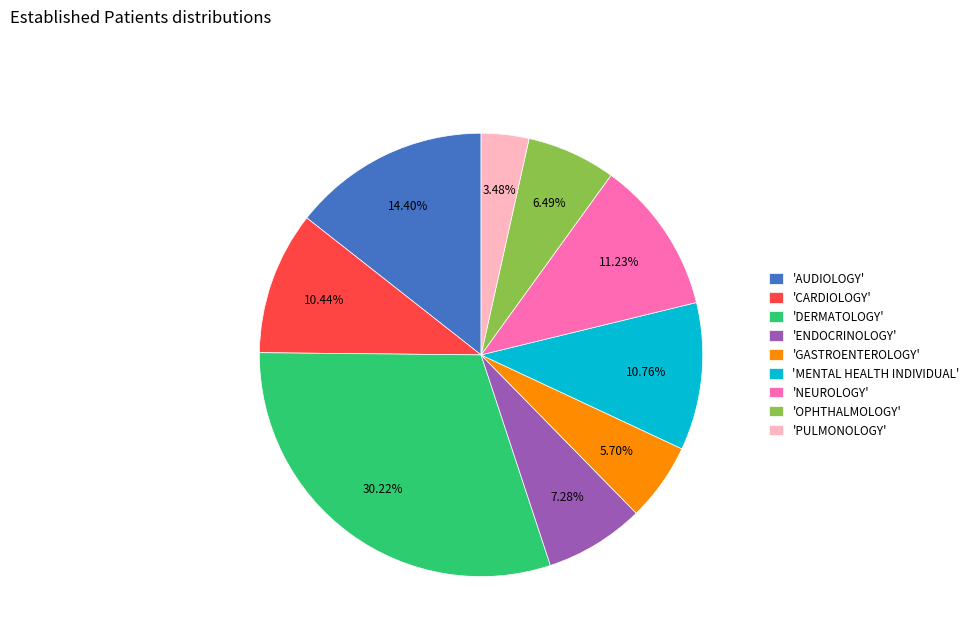

What is the ratio of the value at 'OPHTHALMOLOGY' to the value at 'AUDIOLOGY'?

0.5